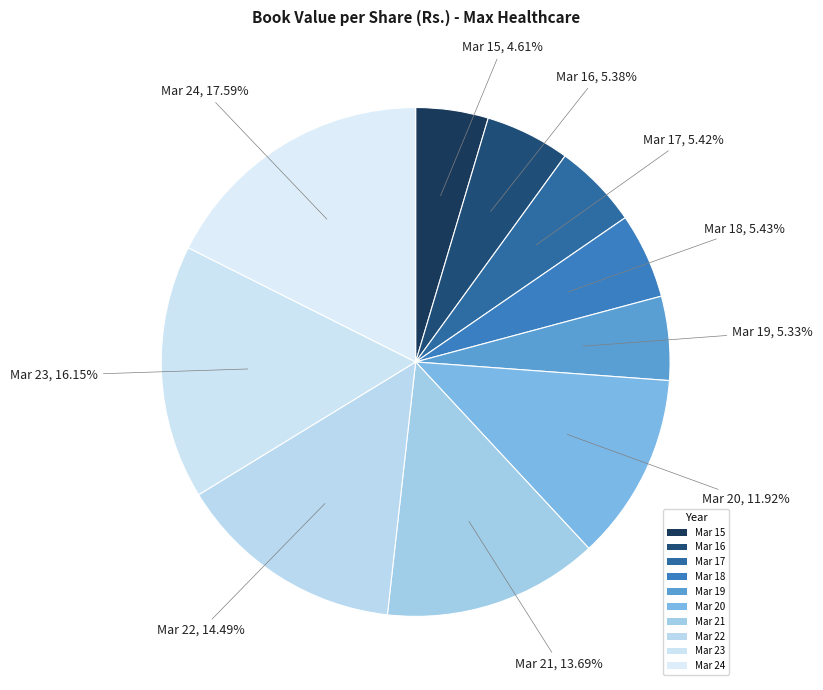

How many slices are in this pie chart?

10